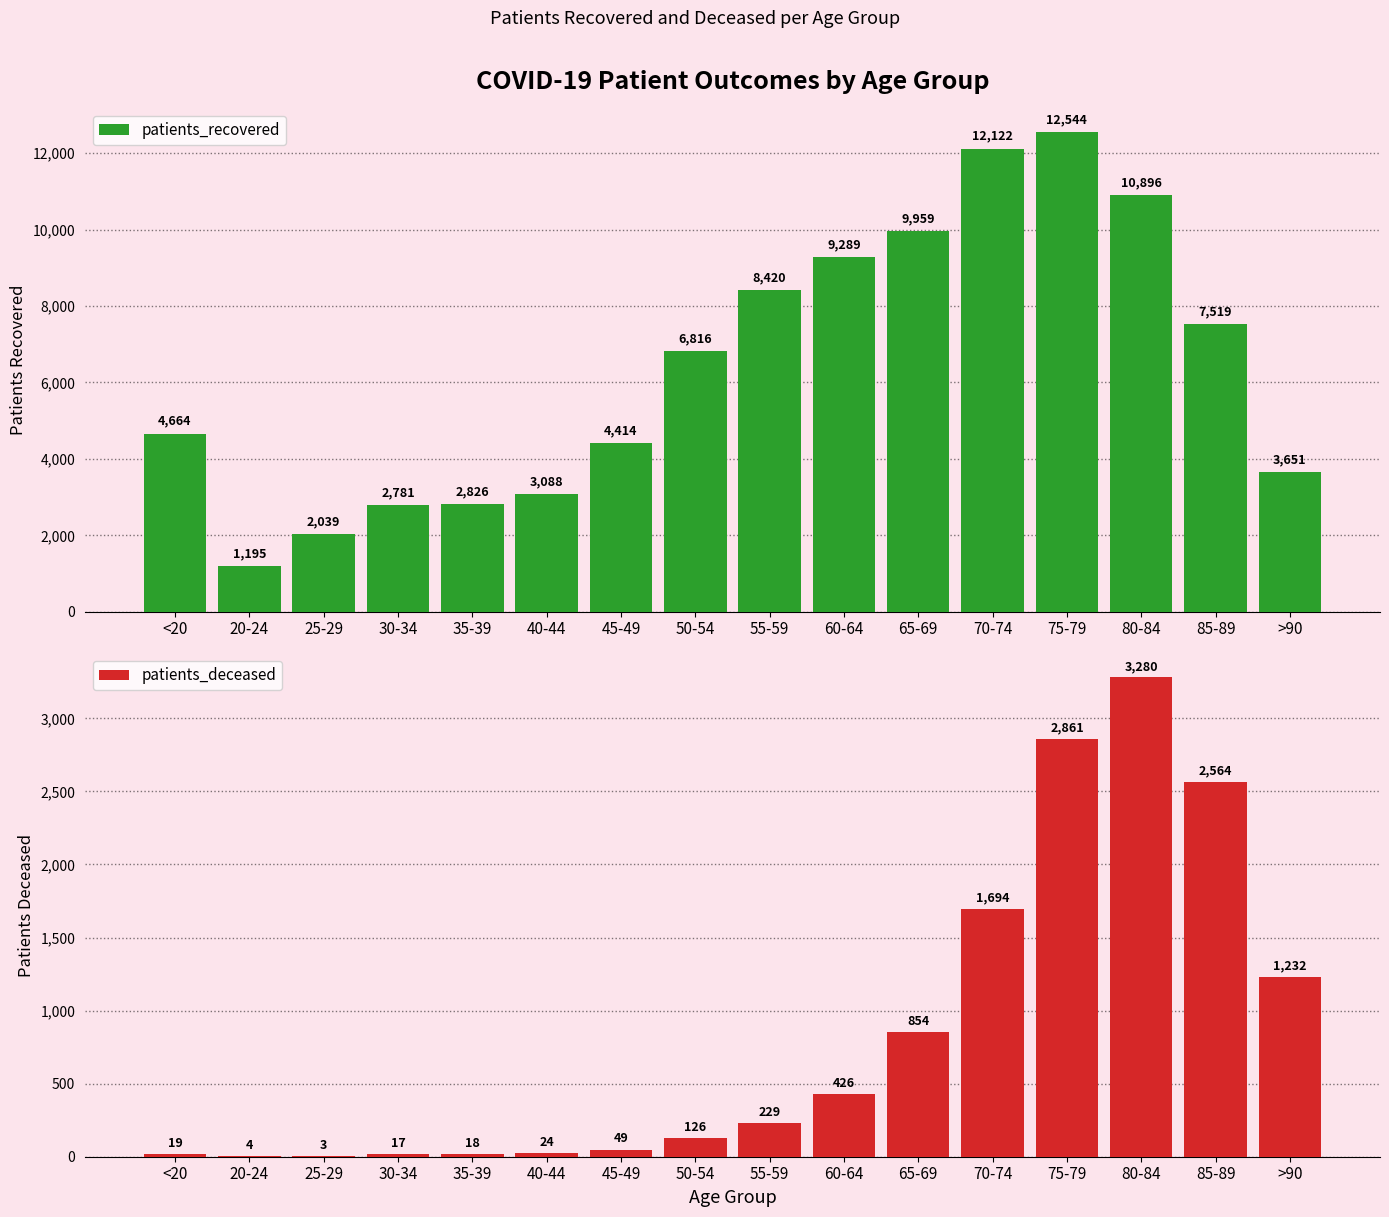

Reading left to right, extract all data points from this chart.

patients_recovered: <20=4664	20-24=1195	25-29=2039	30-34=2781	35-39=2826	40-44=3088	45-49=4414	50-54=6816	55-59=8420	60-64=9289	65-69=9959	70-74=12122	75-79=12544	80-84=10896	85-89=7519	>90=3651
patients_deceased: <20=19	20-24=4	25-29=3	30-34=17	35-39=18	40-44=24	45-49=49	50-54=126	55-59=229	60-64=426	65-69=854	70-74=1694	75-79=2861	80-84=3280	85-89=2564	>90=1232